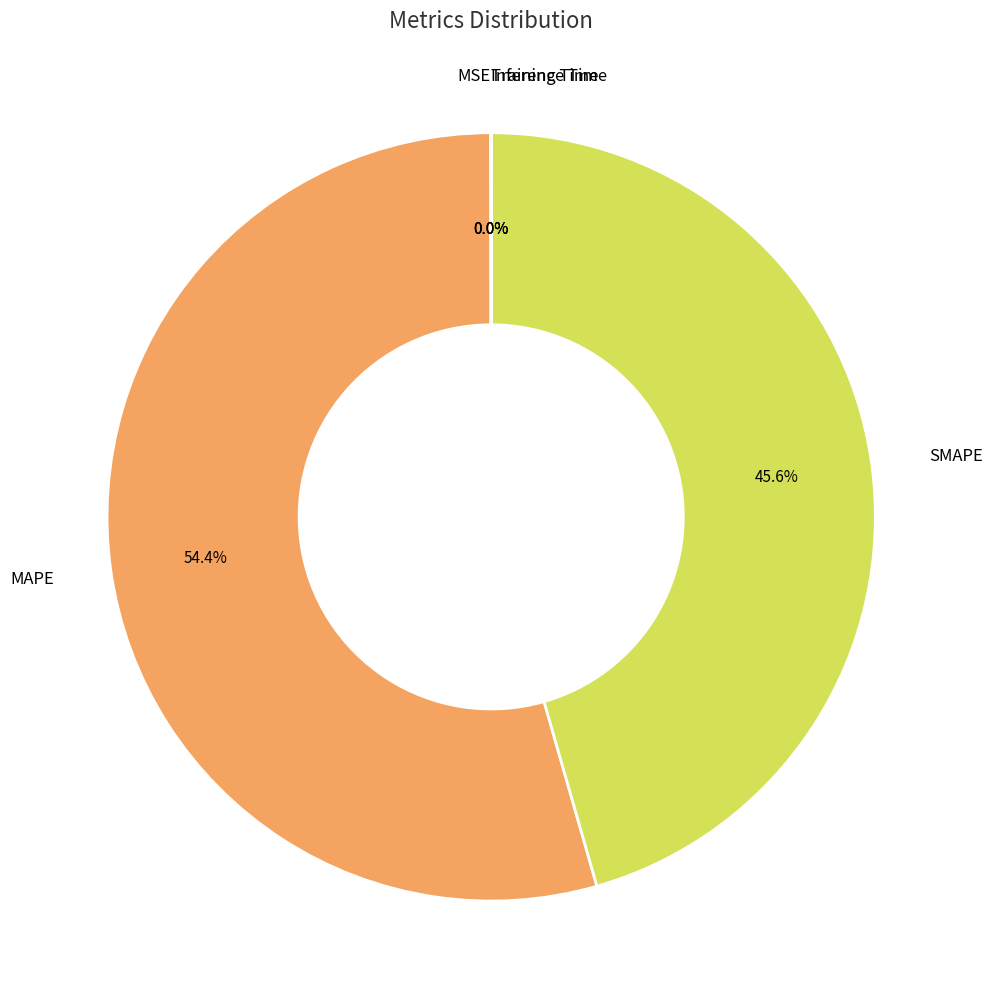

Is there any slice that represents more than half of the pie?

Yes